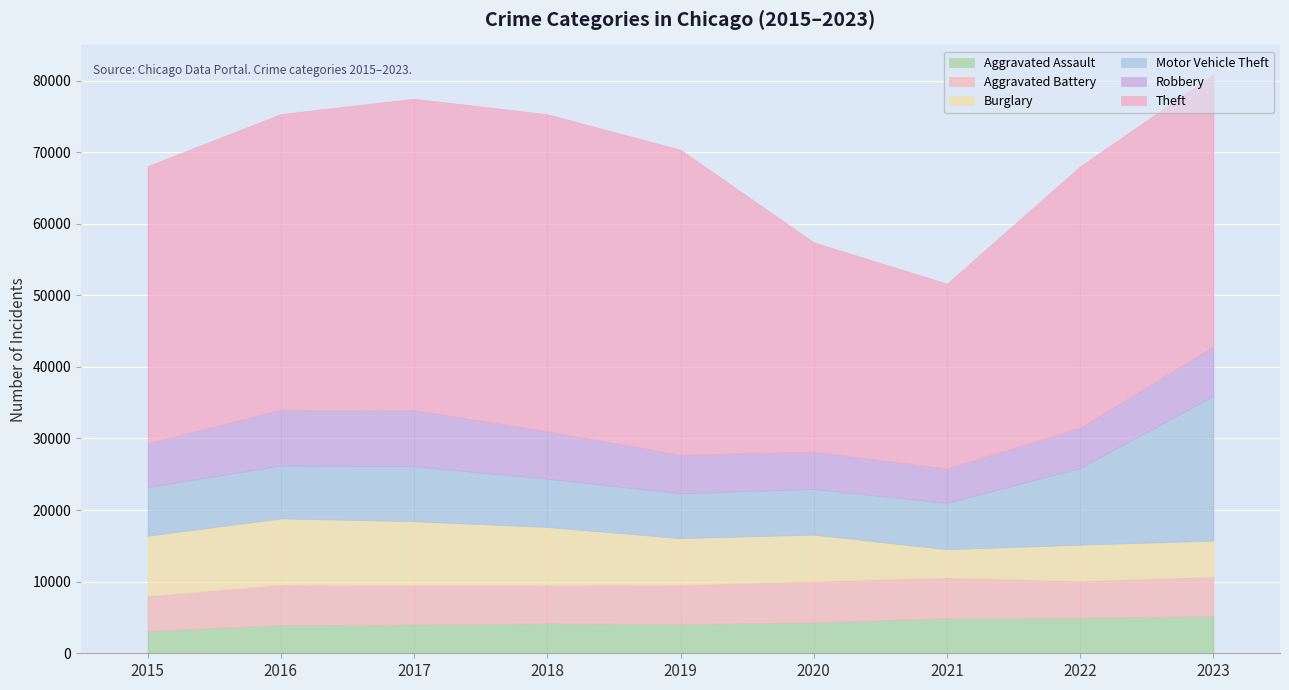

Which series has the largest range (max minus min)?

Theft